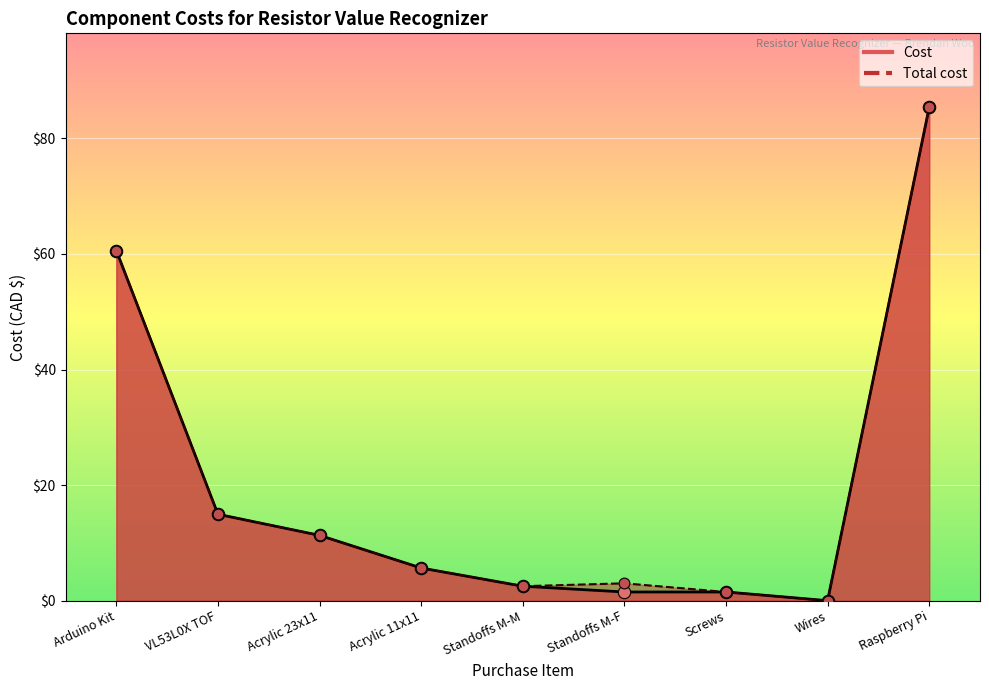

Which series contains the lowest Y value?

Cost